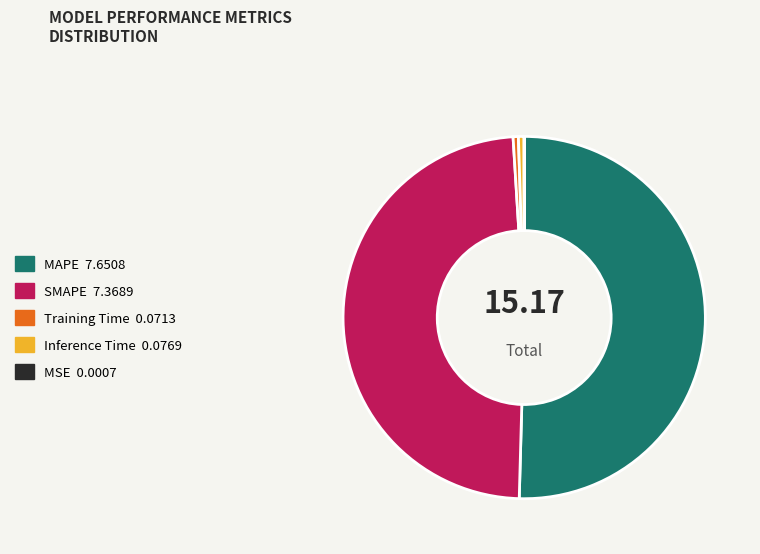

What is the largest slice in the pie chart?

MAPE